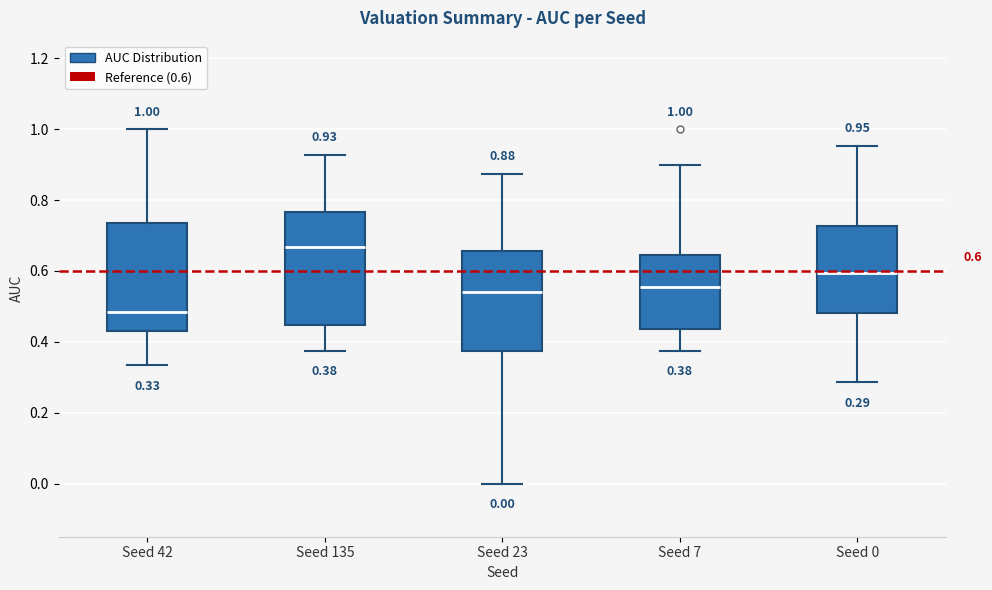

Which box has the lowest median line?

Seed 42